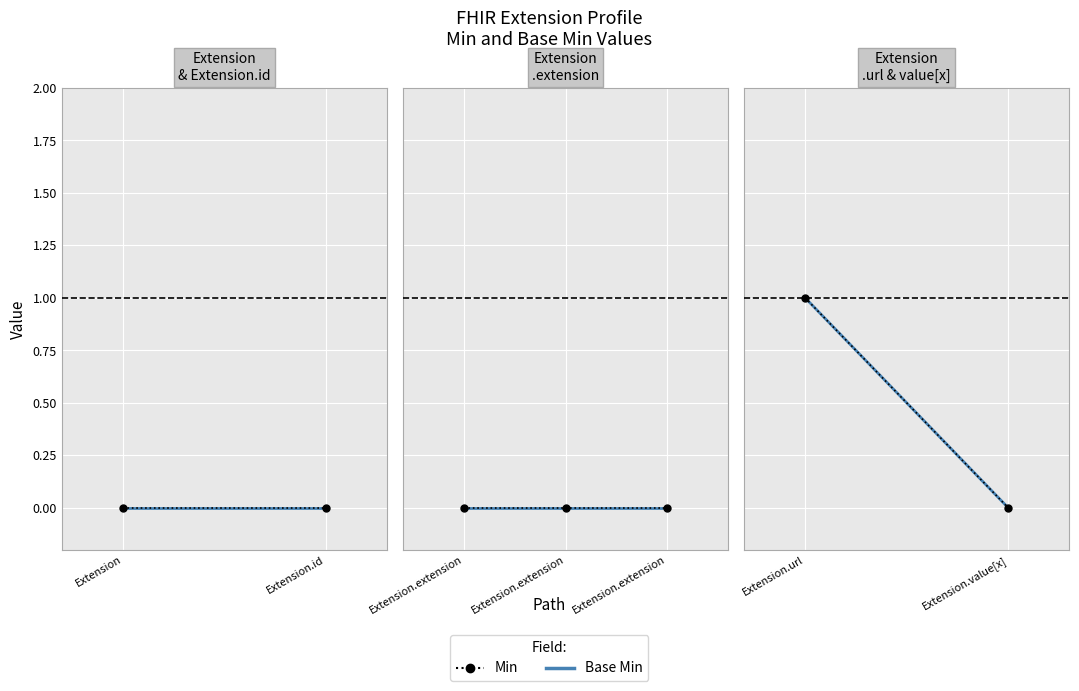

List the series in order of their peak value, highest first.

Base Min, Min